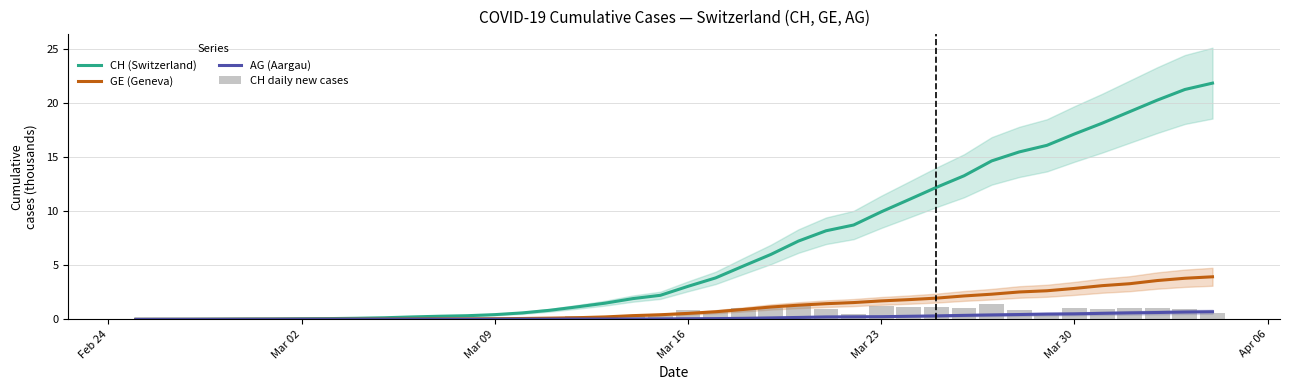

Is it true that AG (Aargau) equals 0.2 at Mar 23?

True